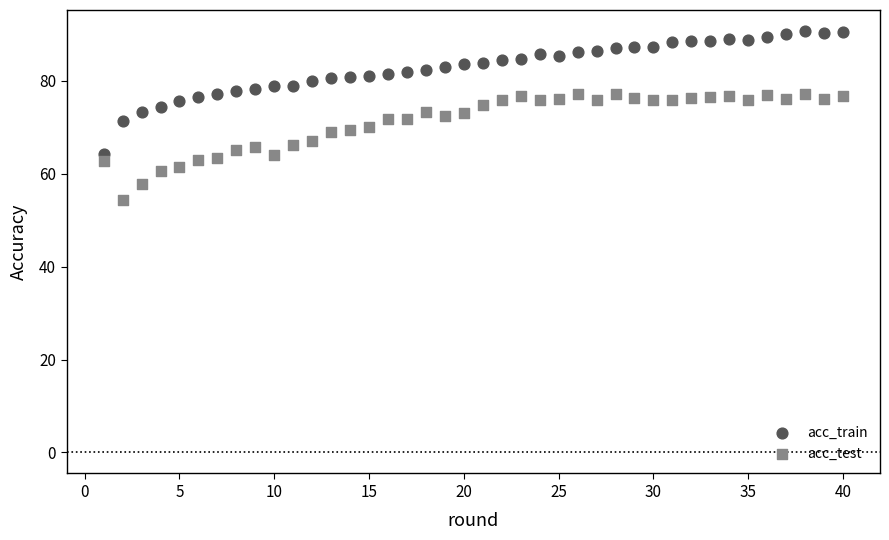

Which series contains the lowest Y value?

acc_test